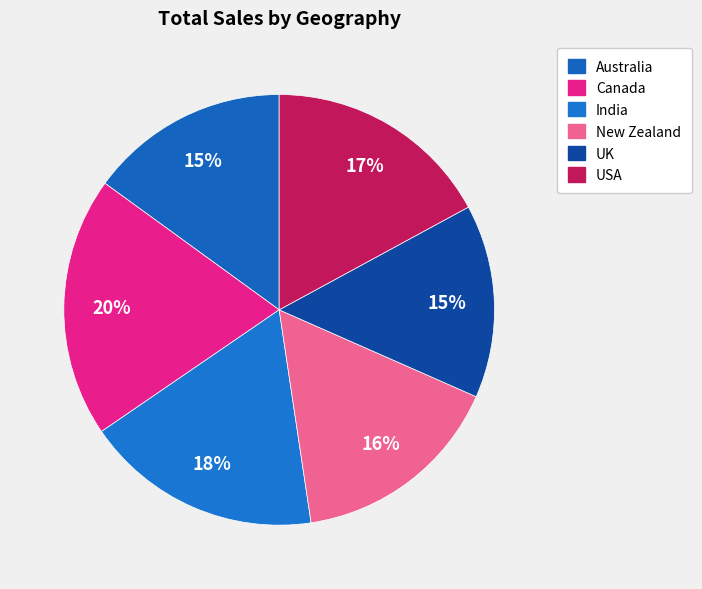

How many slices are in this pie chart?

6